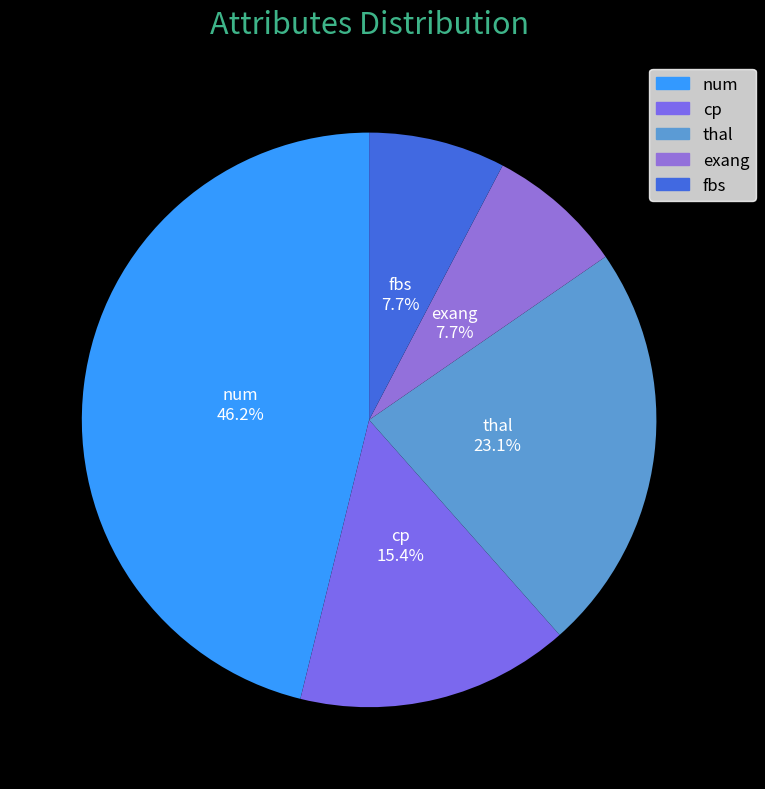

To the nearest percent, what percentage of the pie is cp?

15%